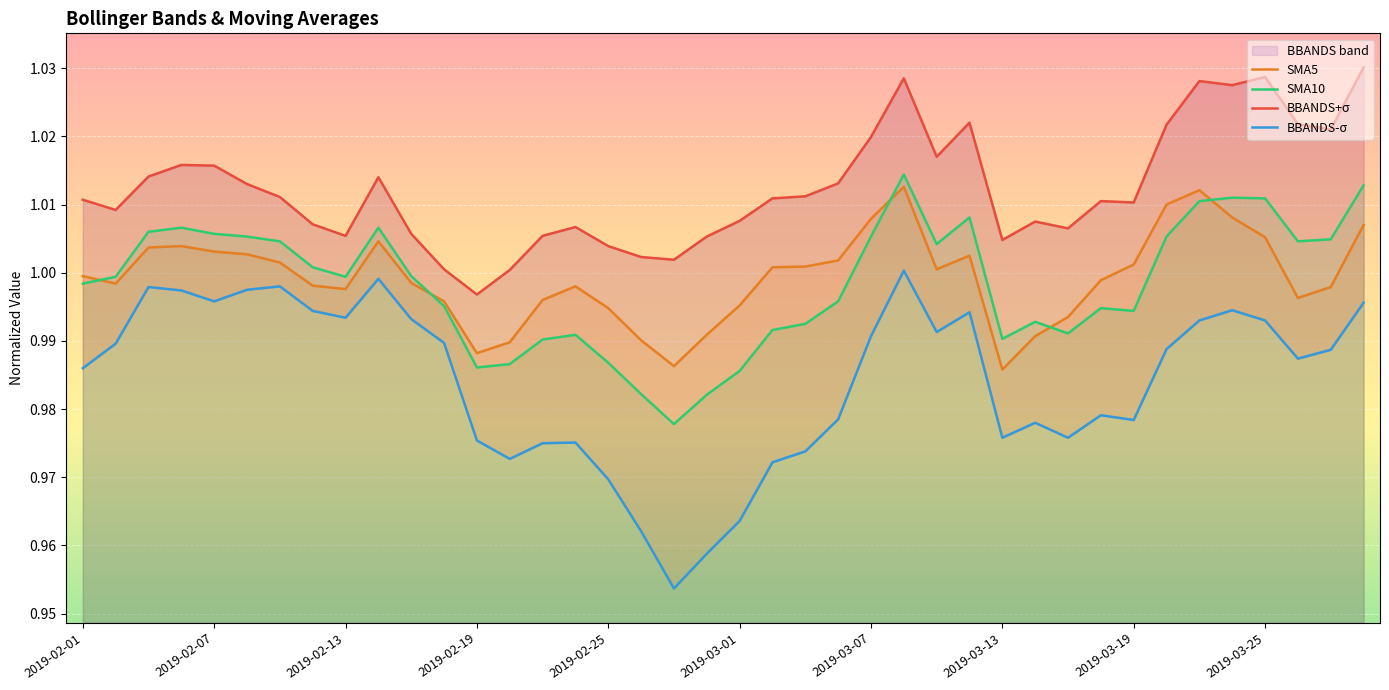

Is it true that SMA10 equals 1.7 at 2019-03-19?

False